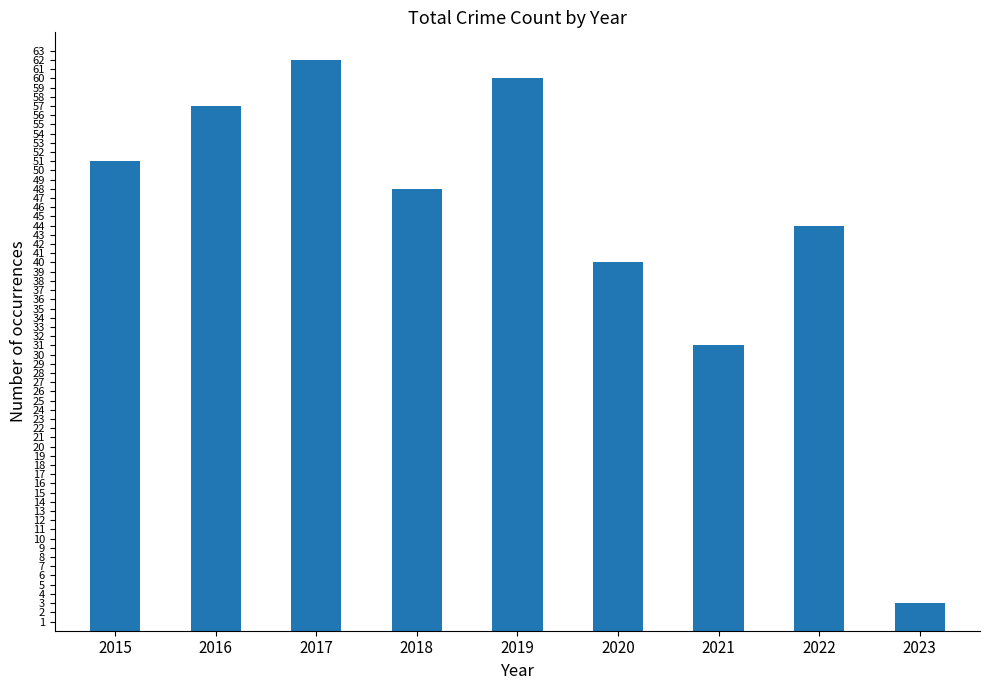

What is the change in value from 2017 to 2019?

-2